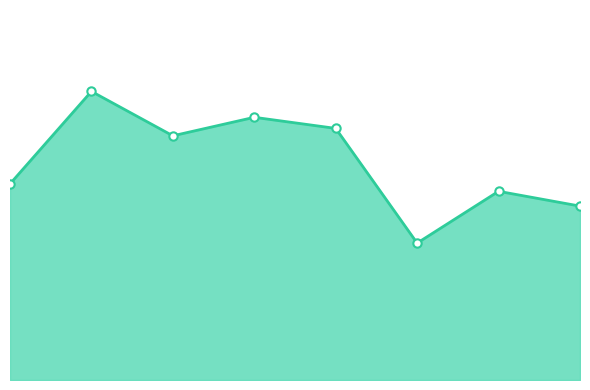

Reading left to right, transcribe all the data shown in this chart.

2015=53	2016=78	2017=66	2018=71	2019=68	2020=37	2021=51	2022=47